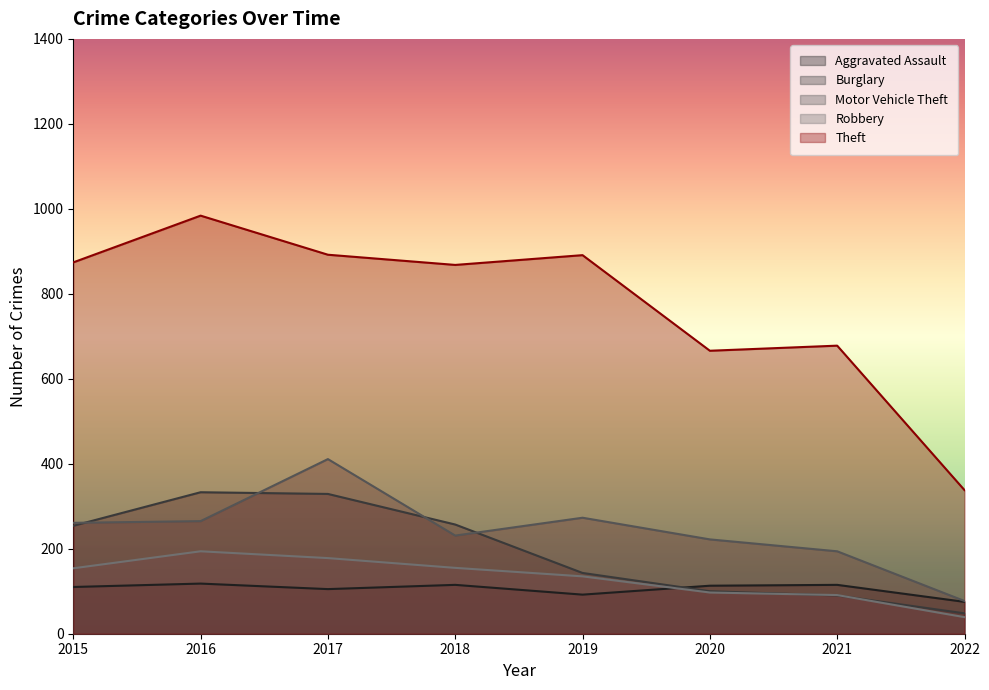

Reading left to right, what are all the values shown in this chart?

Aggravated Assault: 110	118	105	115	92	113	115	75
Burglary: 254	333	329	257	143	100	90	48
Motor Vehicle Theft: 261	265	411	231	273	222	194	77
Robbery: 154	194	178	155	135	97	91	39
Theft: 874	984	892	868	891	666	678	338